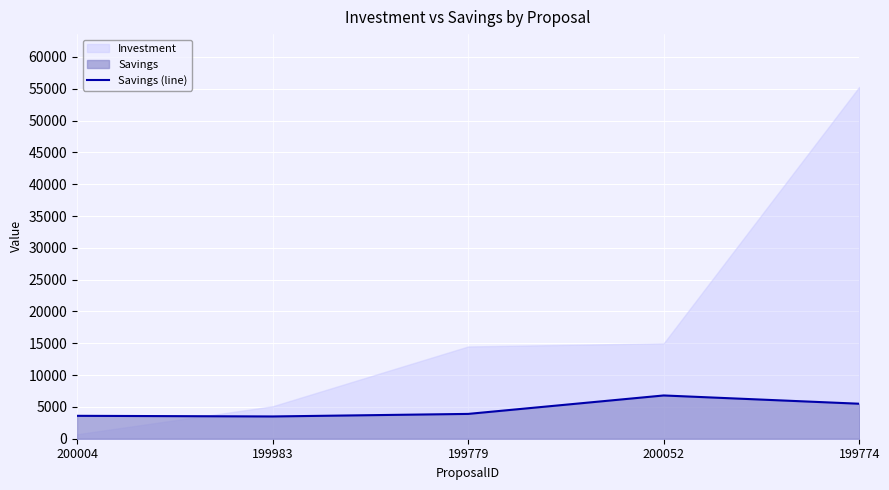

Reading left to right, what are all the values shown in this chart?

200004=3600	199983=3500	199779=3900	200052=6800	199774=5500